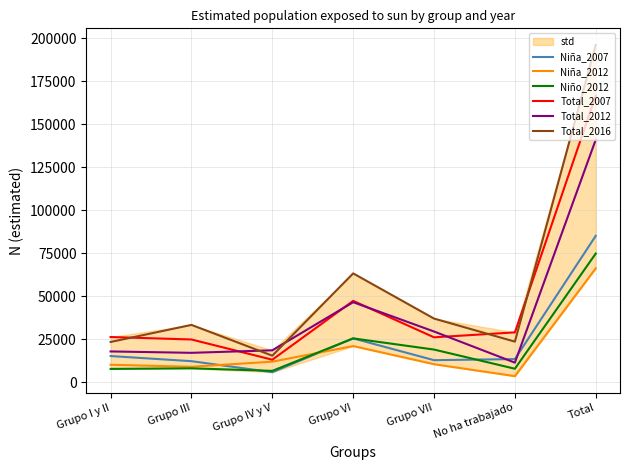

Rank the series at No ha trabajado from lowest to highest value.

Niña_2012, Niño_2012, Total_2012, Niña_2007, Total_2016, Total_2007